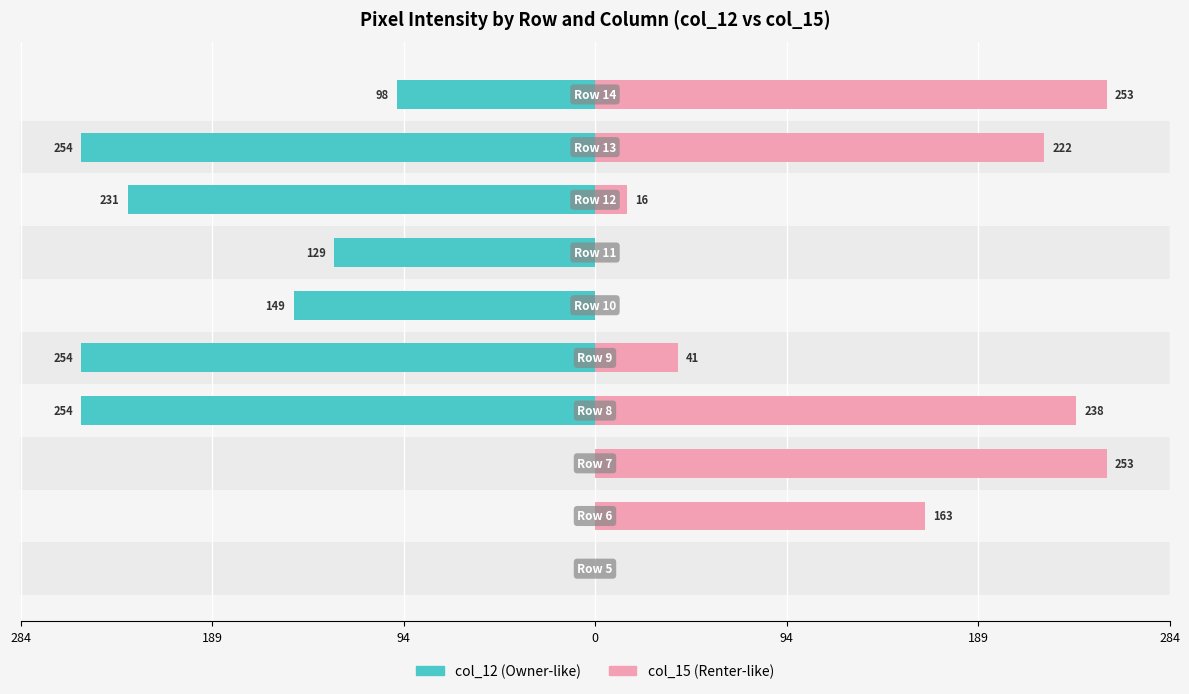

Which has a higher value, 94 or 0?

94